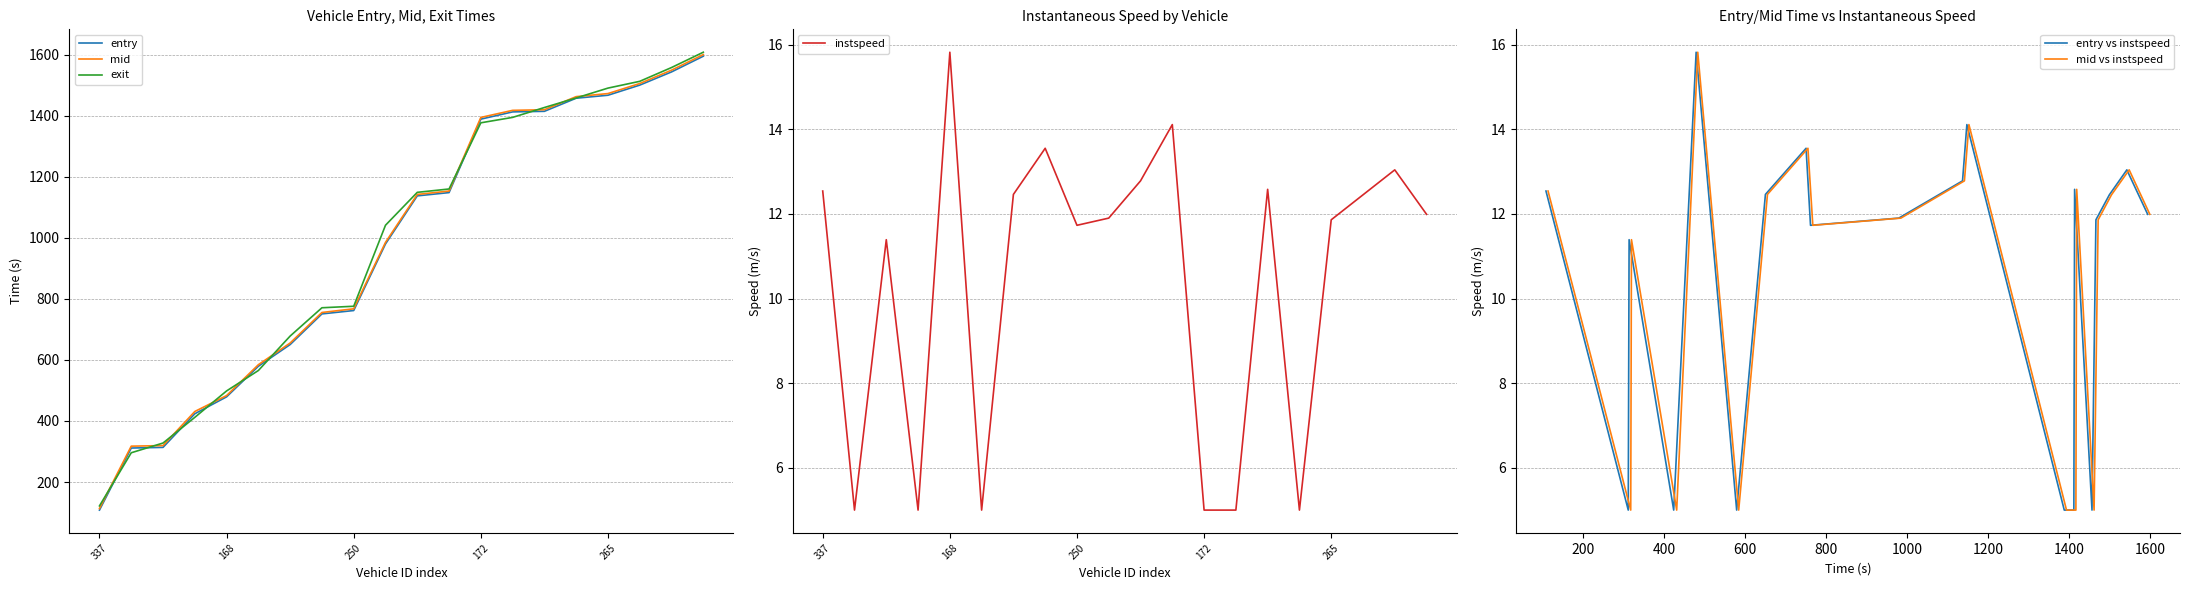

What is the smallest value displayed?

5.0